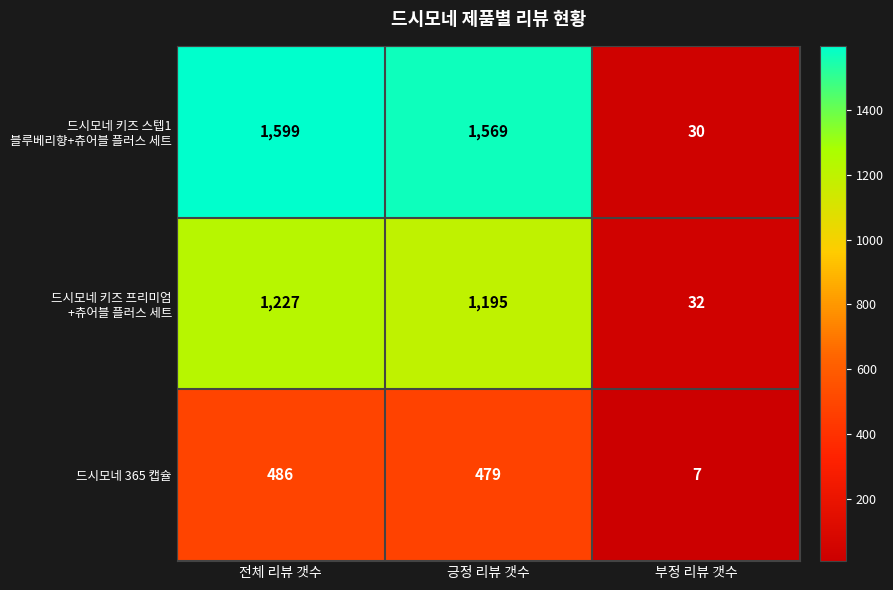

At how many categories does at least one series exceed 1284?

2